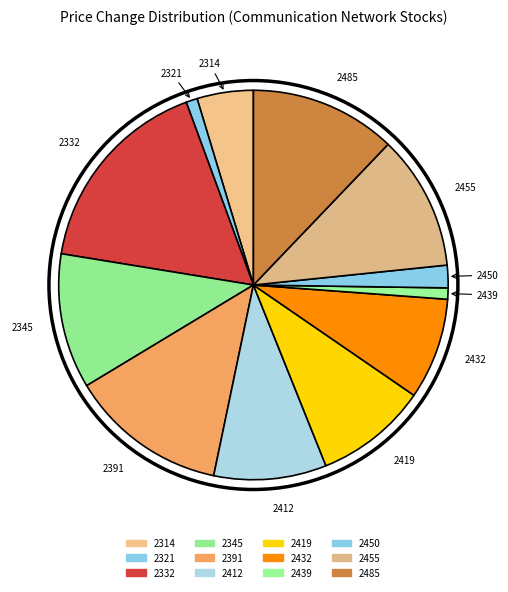

What is the smallest slice in the pie chart?

2321